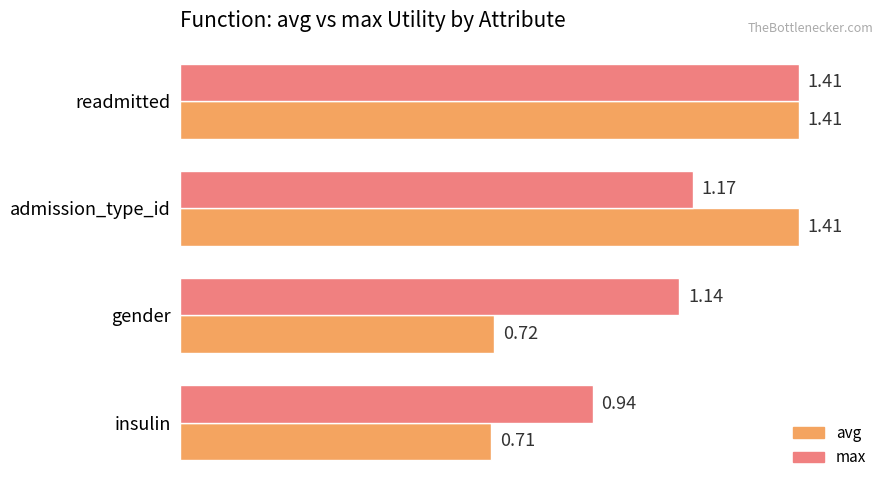

What is the sum of the avg values at readmitted and gender?

2.1